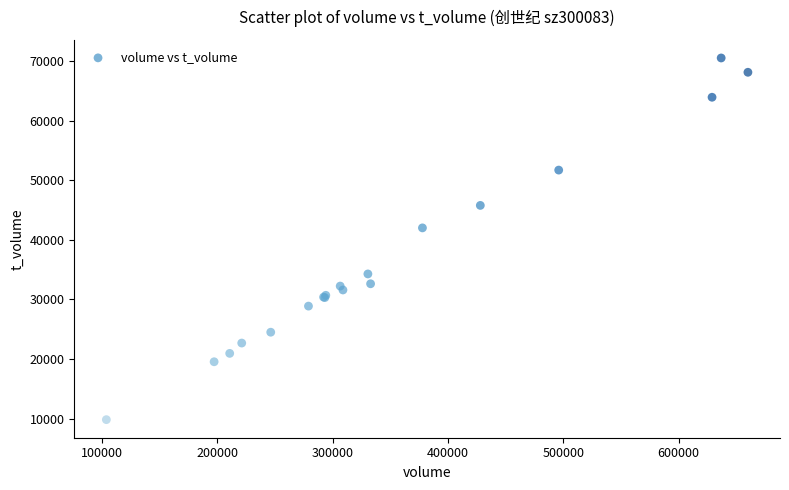

What Y value in the scatter plot is closest to 40167?

42000